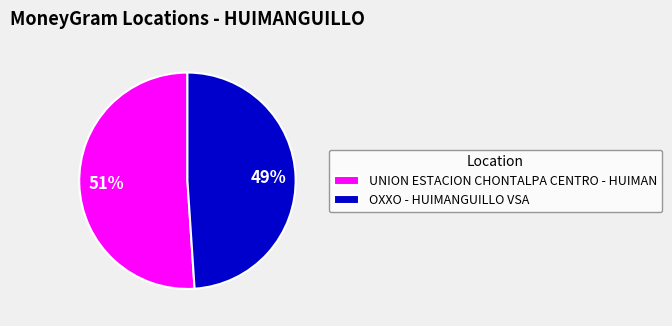

Between UNION ESTACION CHONTALPA CENTRO - HUIMAN and OXXO - HUIMANGUILLO VSA, which is larger?

UNION ESTACION CHONTALPA CENTRO - HUIMAN